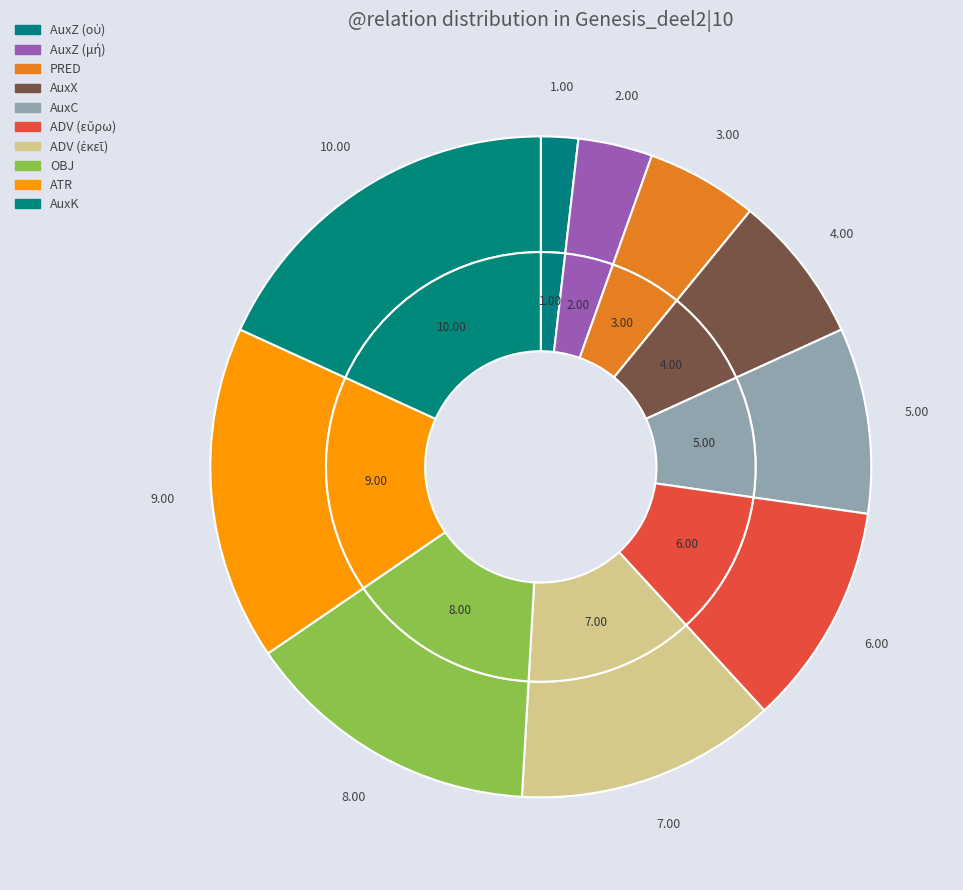

How many slices are in this pie chart?

10